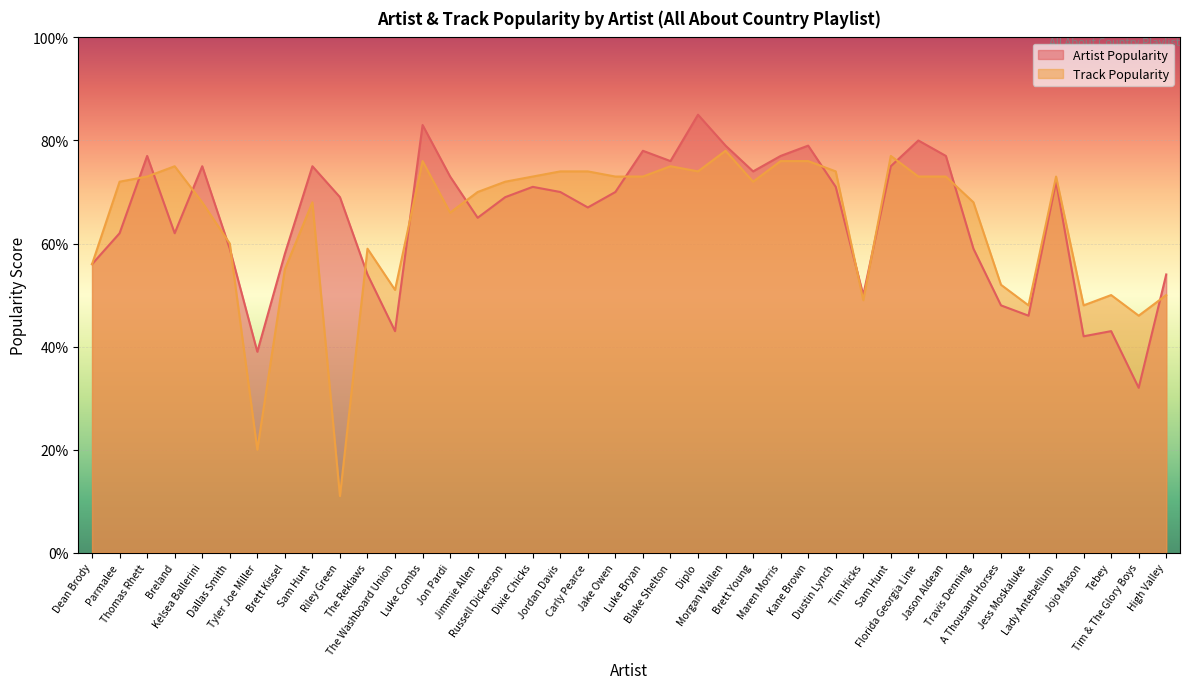

Where is Artist Popularity nearest to the value 58?

Brett Kissel